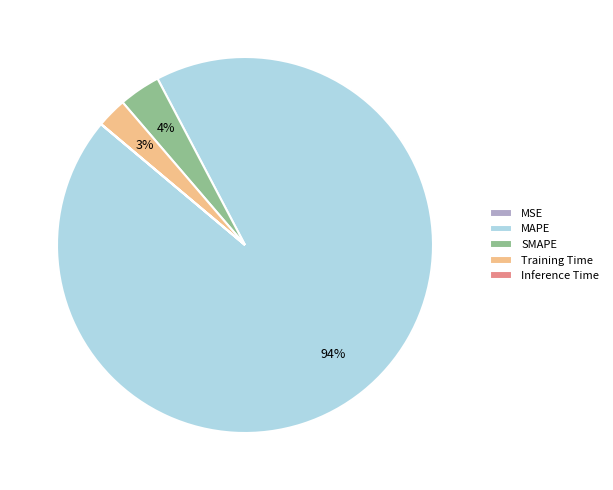

True or false: MAPE accounts for 94% of the total.

True